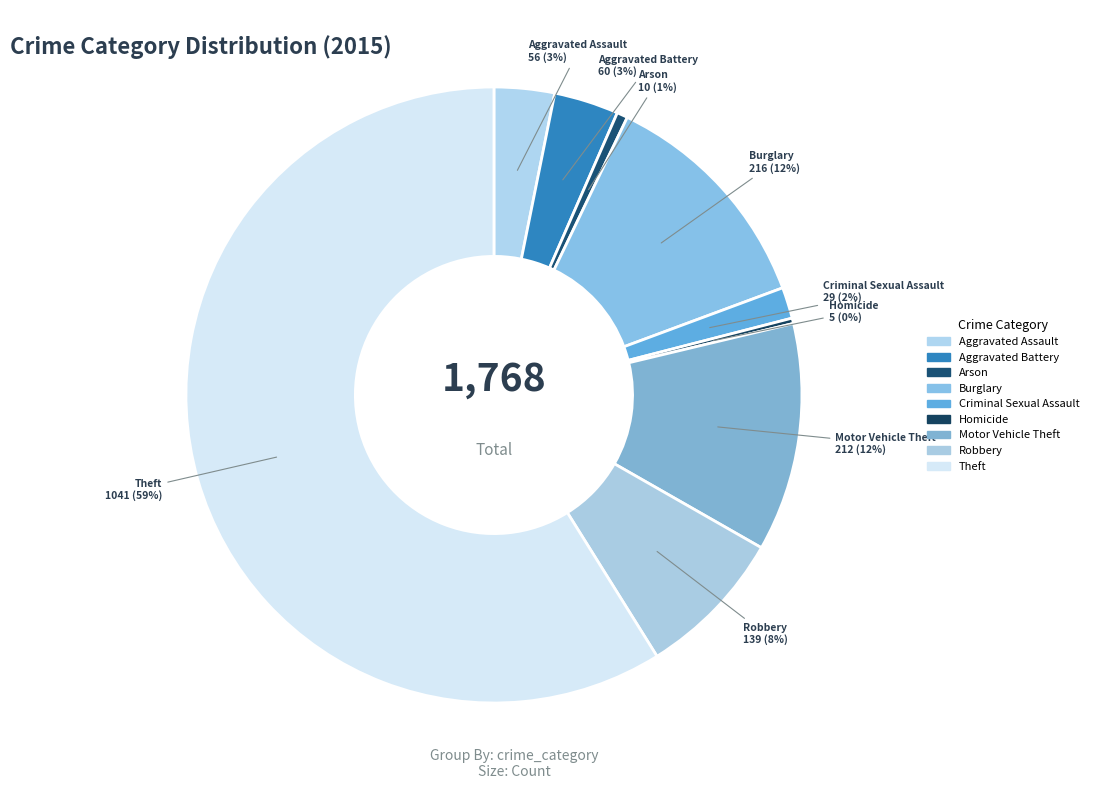

What percentage is NOT represented by Motor Vehicle Theft?

88.0%